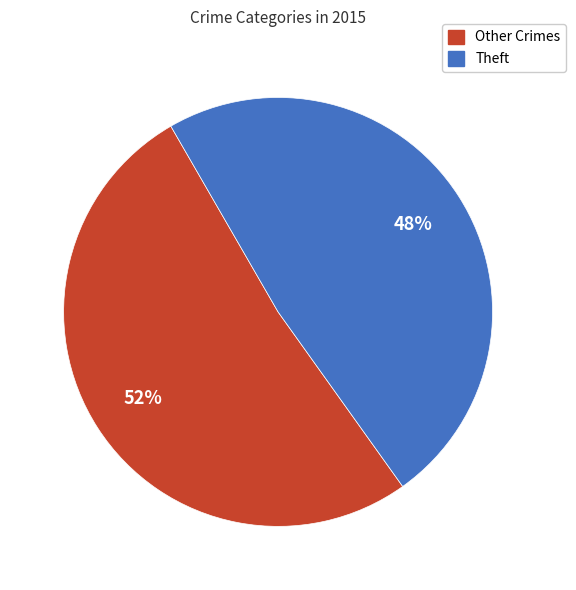

Is there a majority slice in this chart?

Yes